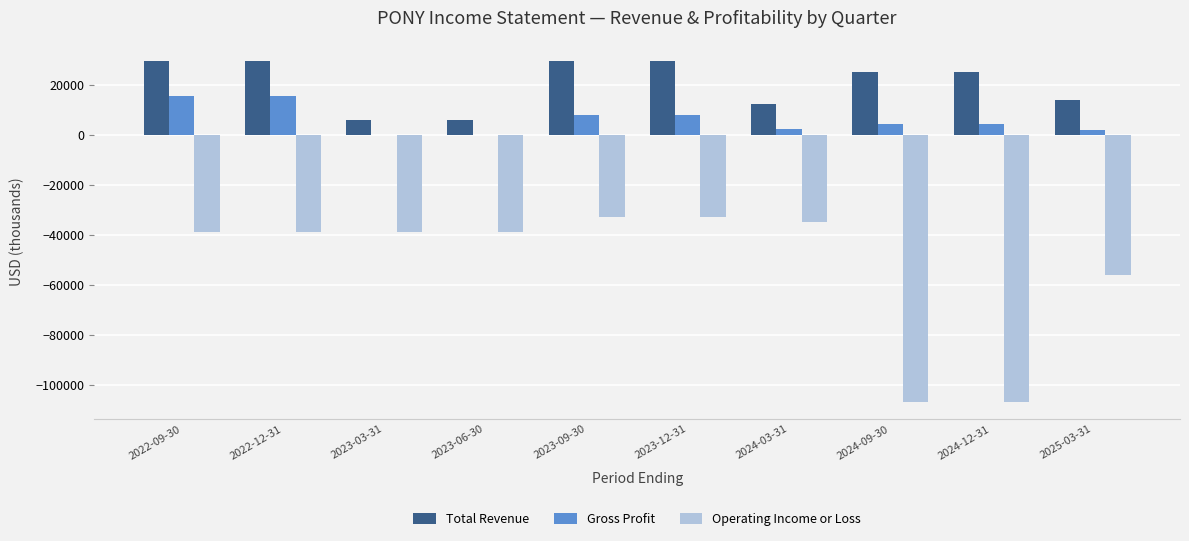

What is the difference between the Operating Income or Loss values at 2022-09-30 and 2024-03-31?

4200